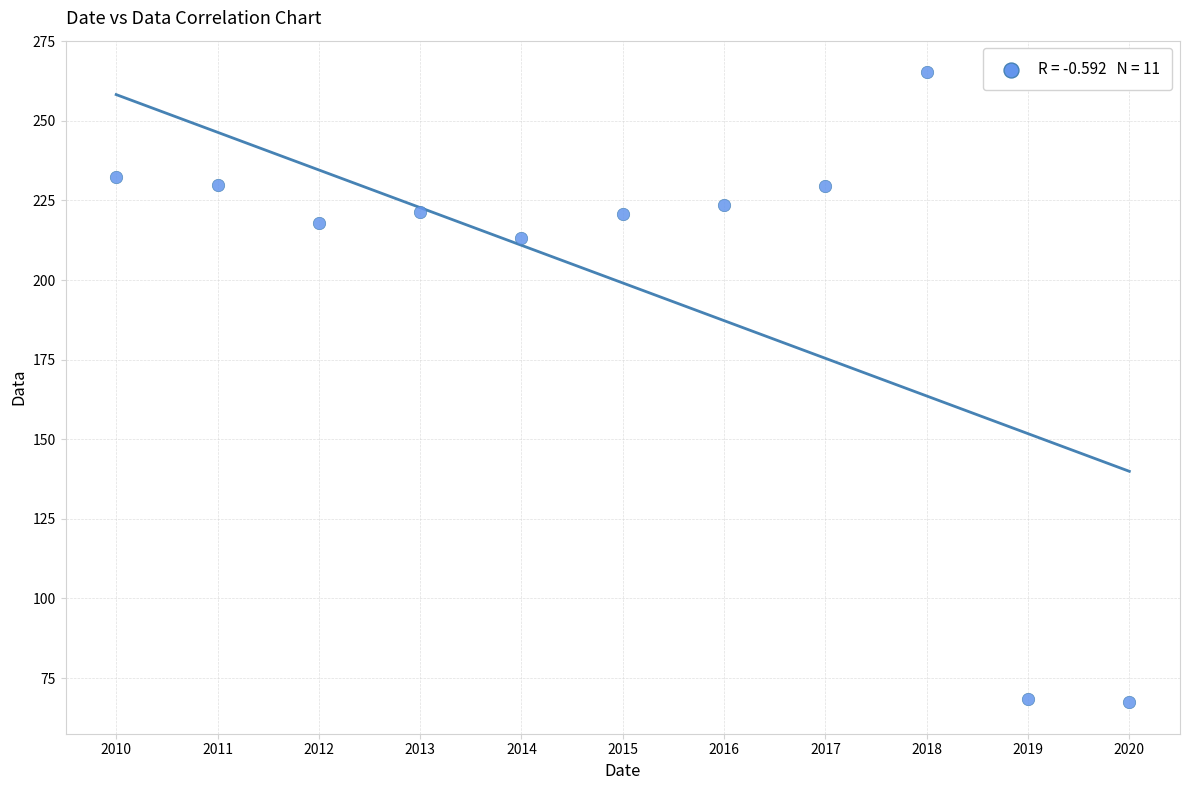

What is the range of X values (max minus min)?

10.0